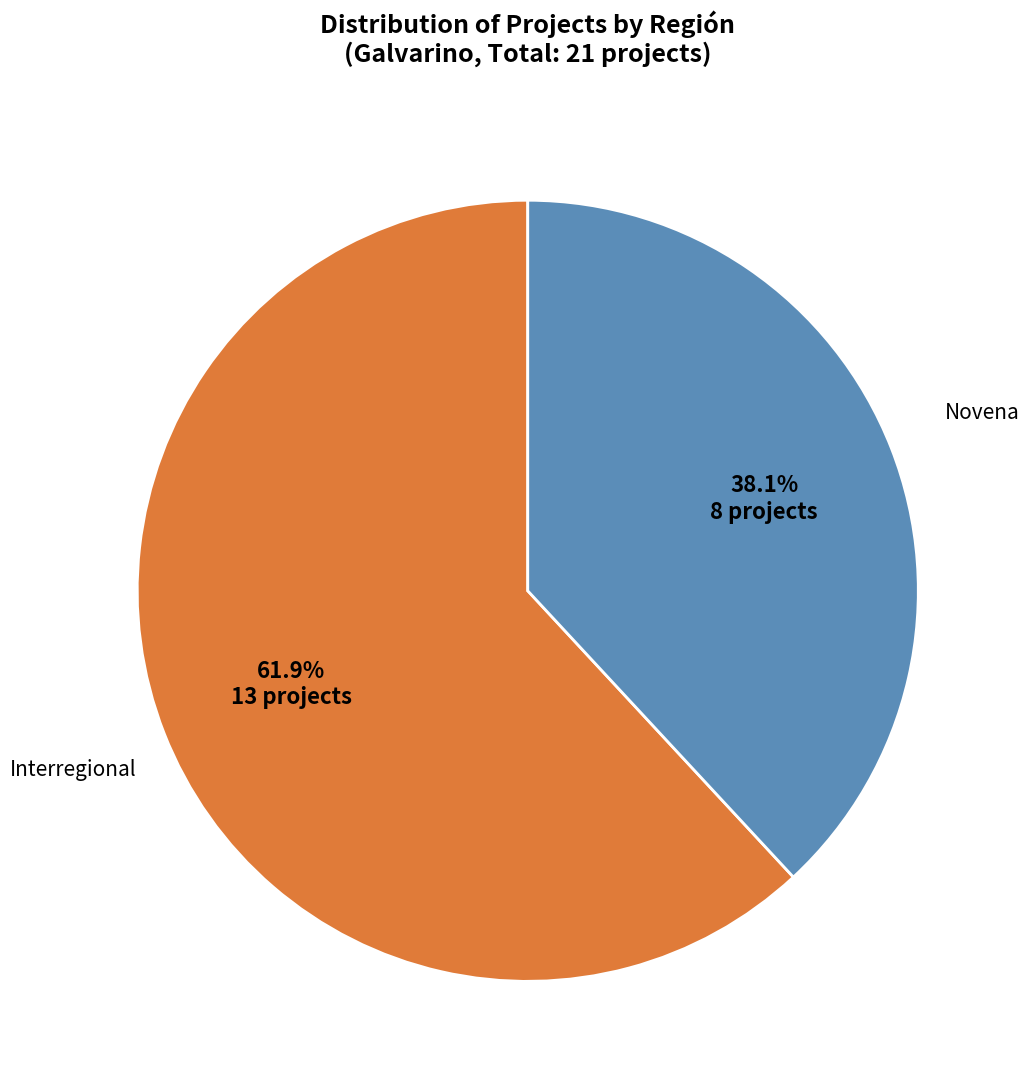

Is there a majority slice in this chart?

Yes